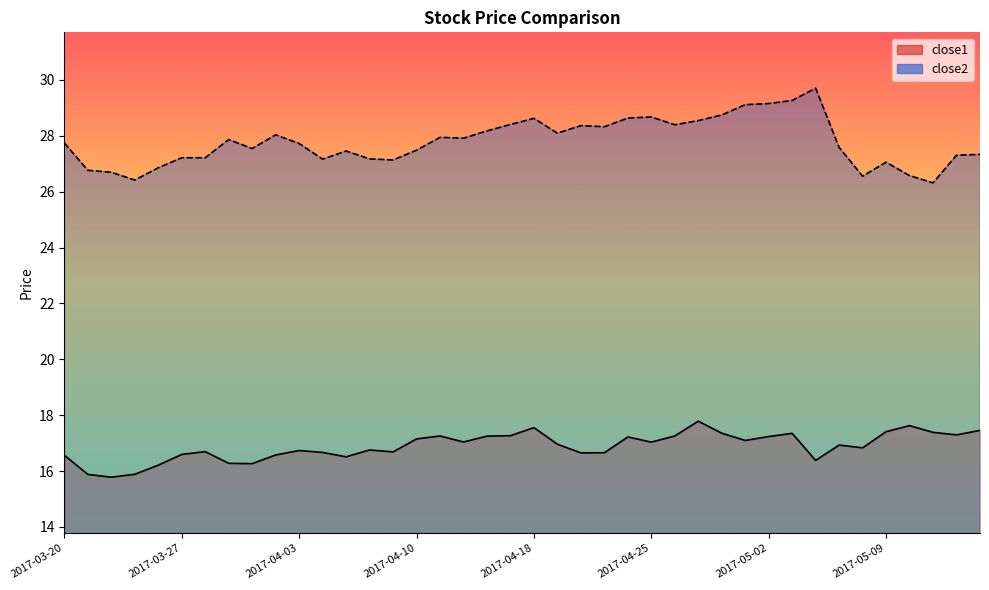

Rank the series by their average value, from highest to lowest.

close2, close1